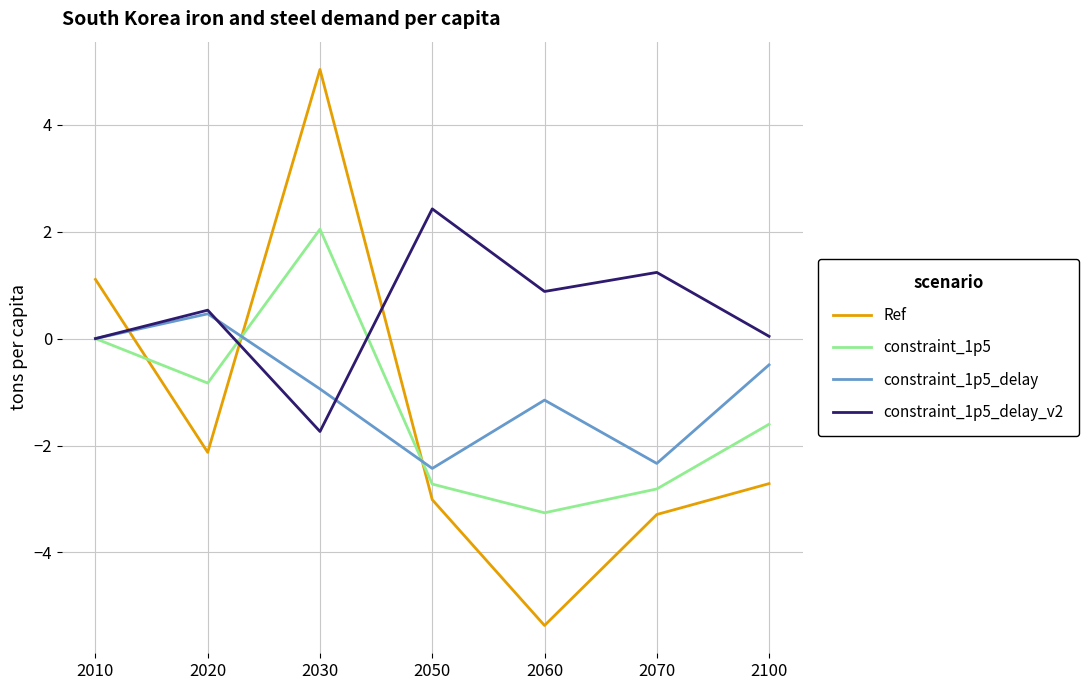

Where do constraint_1p5 and Ref first cross each other?

2010 and 2020